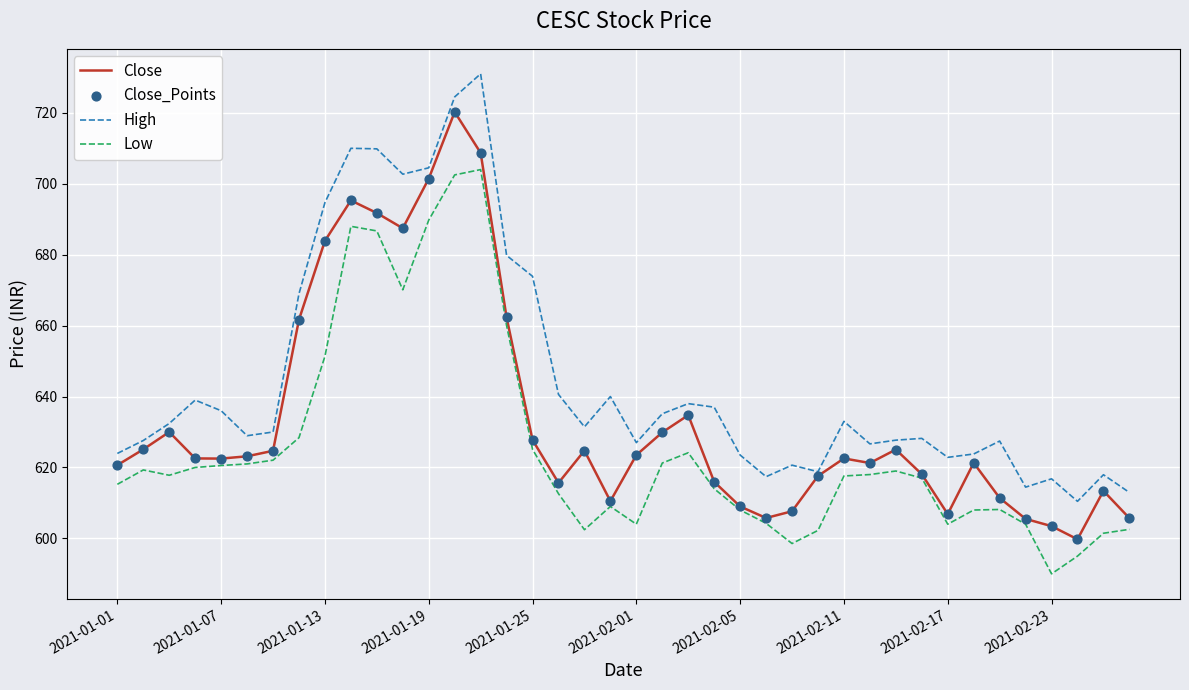

Which series has the largest total across all categories?

High